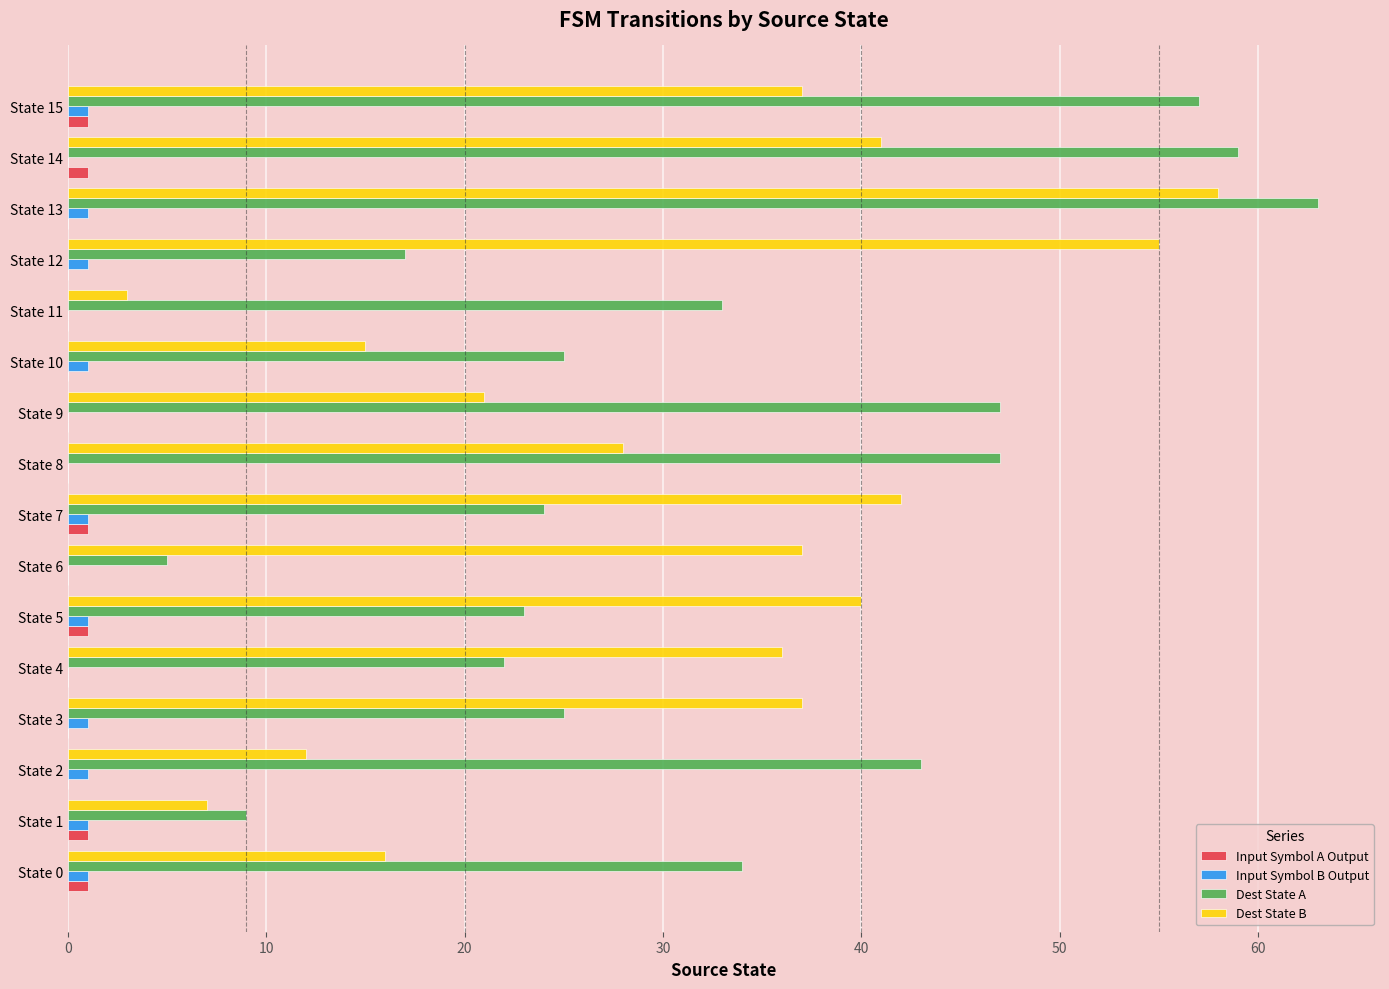

What is the sum of all Dest State A values?

533